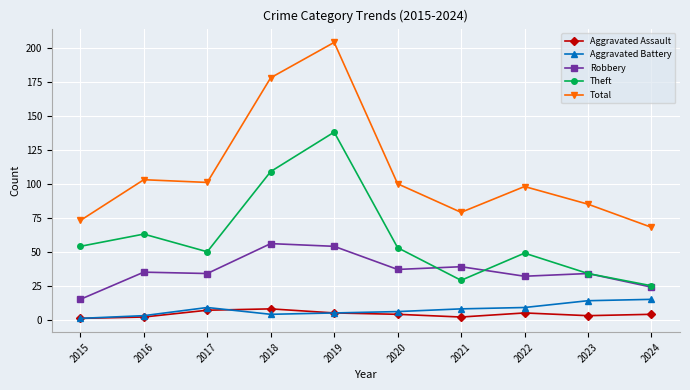

True or false: Aggravated Battery and Robbery intersect in this chart.

False